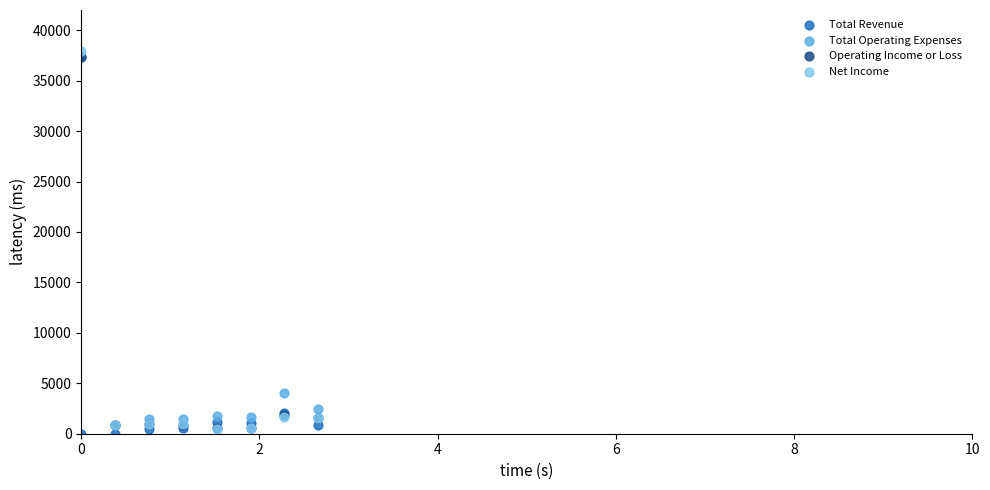

What are all the series names shown in the legend?

Total Revenue, Total Operating Expenses, Operating Income or Loss, Net Income